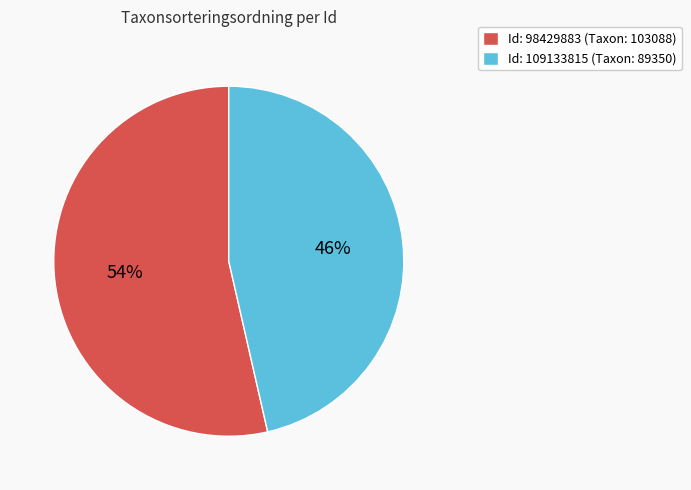

To the nearest percent, what portion does Id: 109133815 (Taxon: 89350) represent?

46%